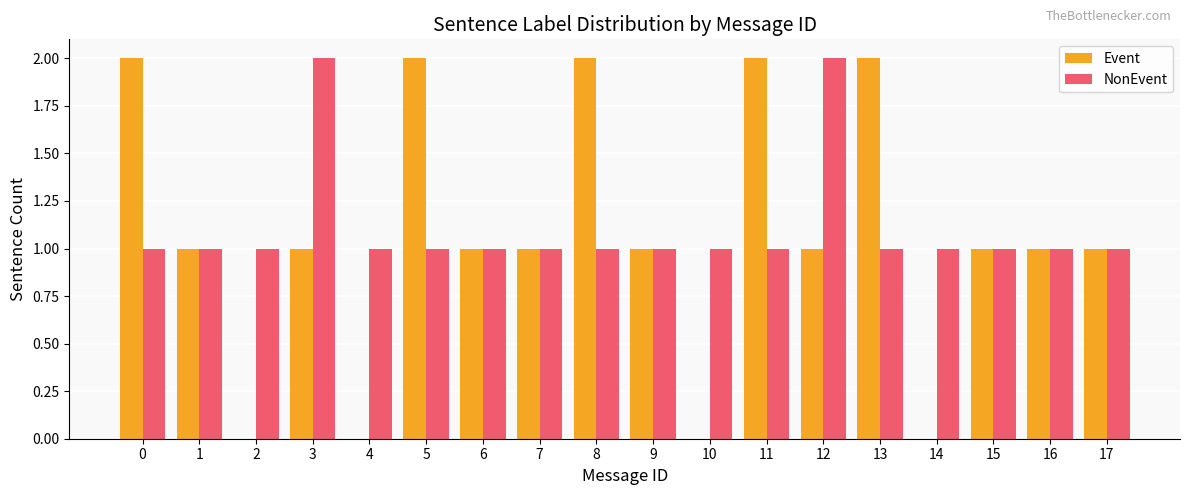

Count the NonEvent values in the range 1 to 2.

18